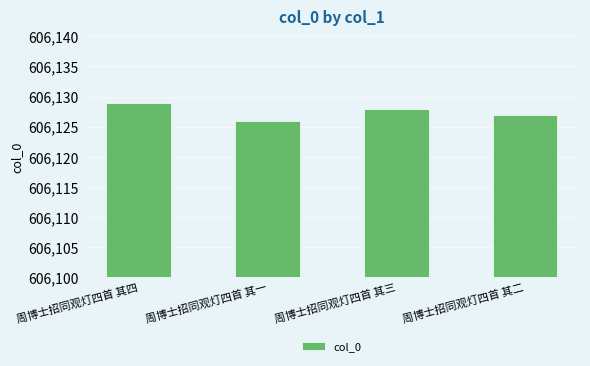

List the labels in order of value, smallest first.

周博士招同观灯四首 其一, 周博士招同观灯四首 其二, 周博士招同观灯四首 其三, 周博士招同观灯四首 其四